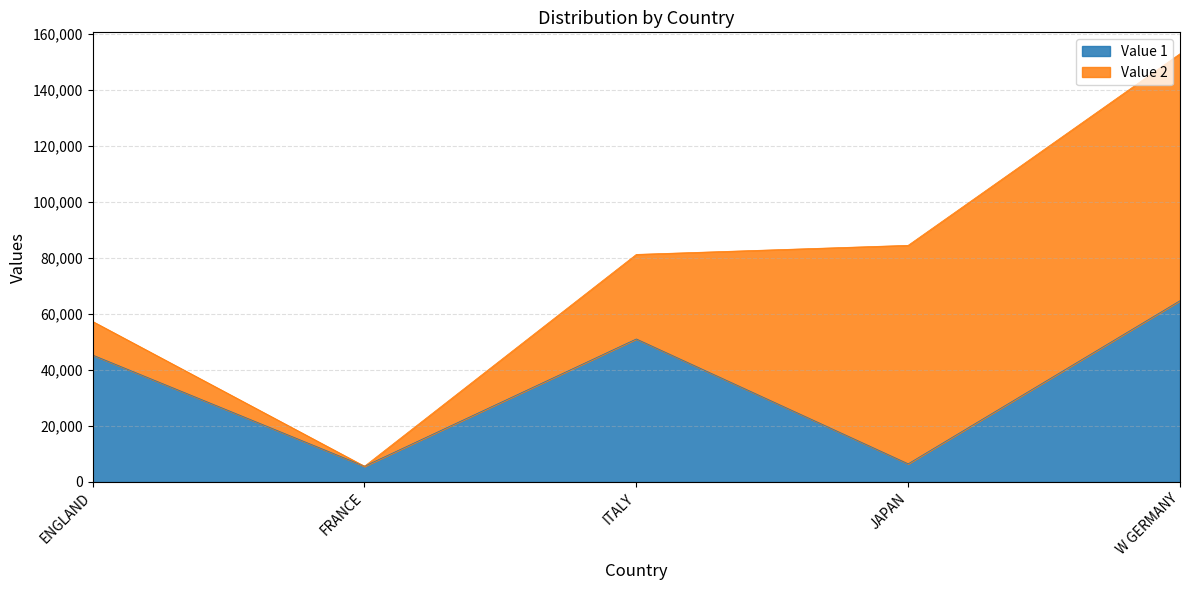

What is the label of the 4th point from the right?

FRANCE